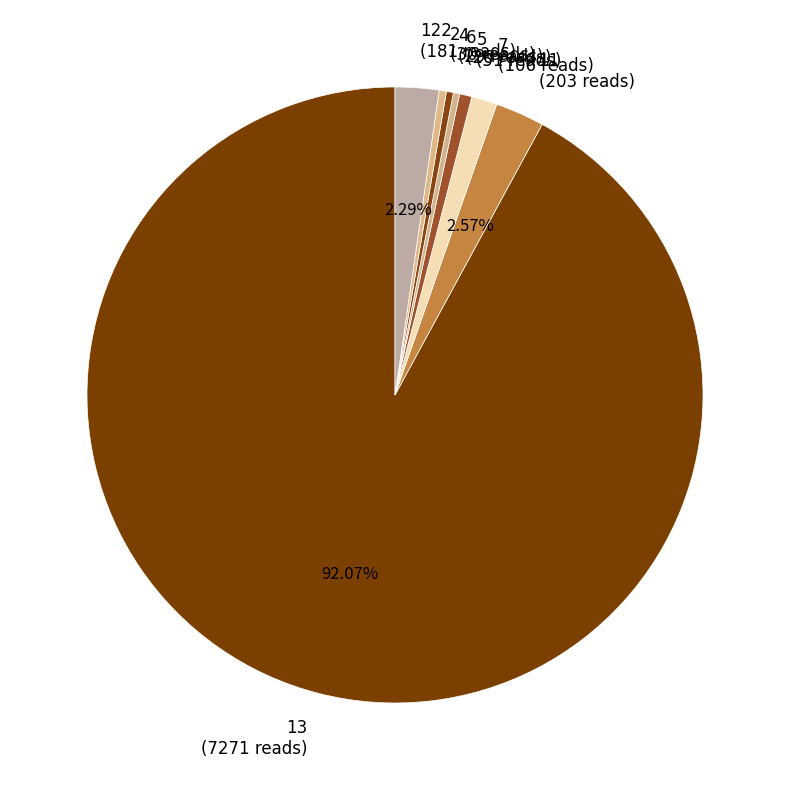

Does any single category account for the majority?

Yes